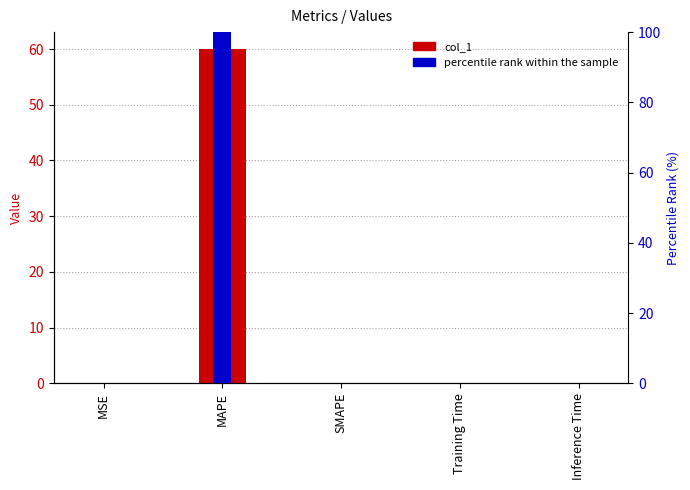

At which label does percentile rank within the sample reach its minimum?

SMAPE